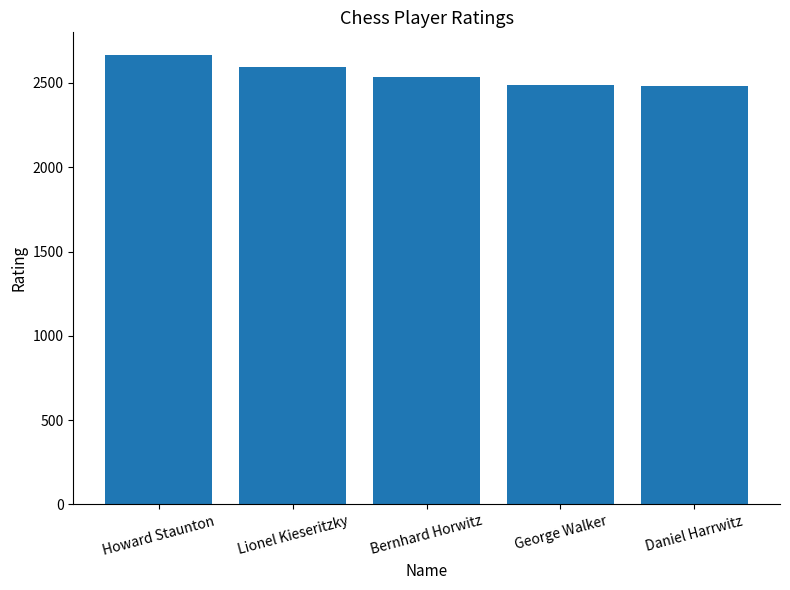

At which category does the chart reach its peak across all series?

Howard Staunton